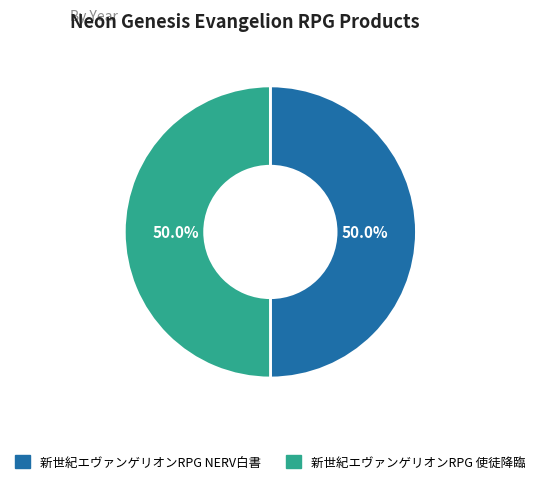

How many segments does this pie chart have?

2